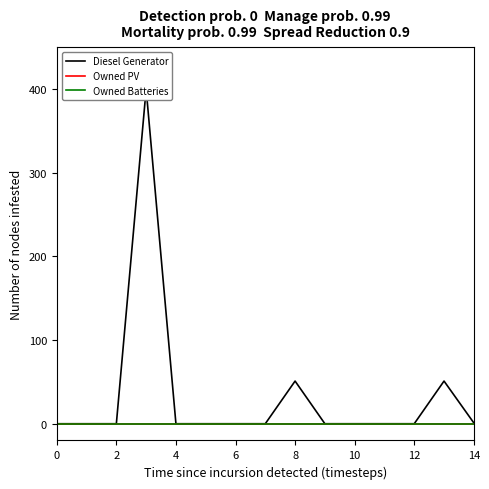

Which series has the largest total across all categories?

Diesel Generator